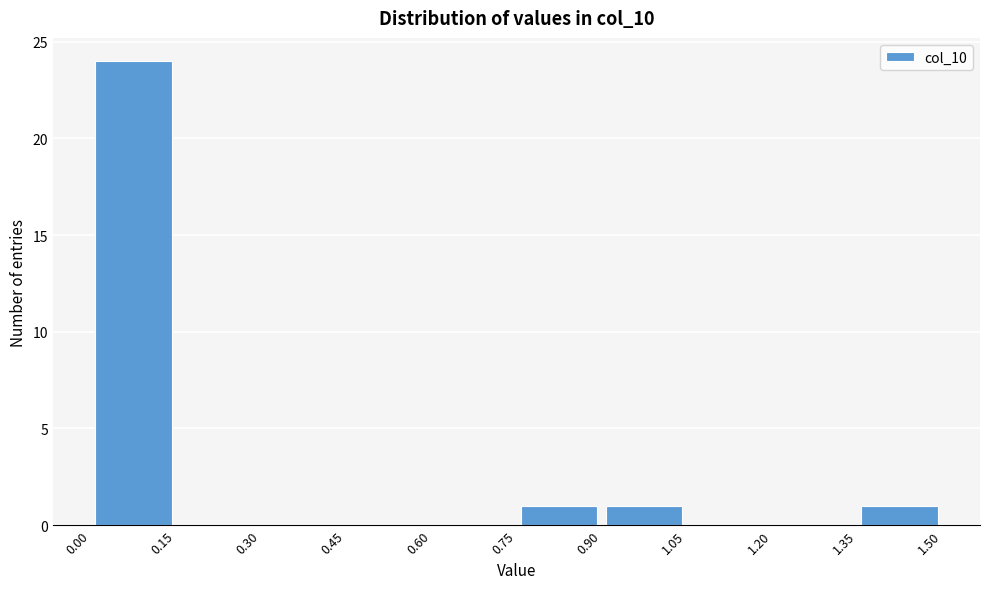

Which range on the x-axis has the tallest bar?

0.00 to 0.15